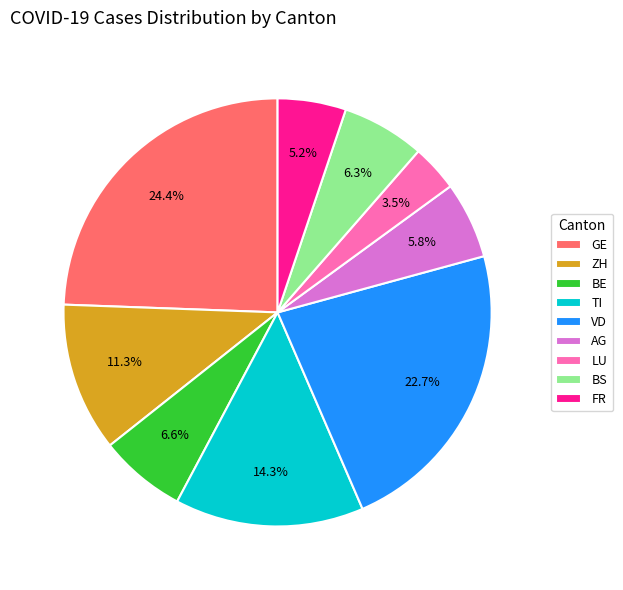

Is the sum of BS and TI greater than half?

No